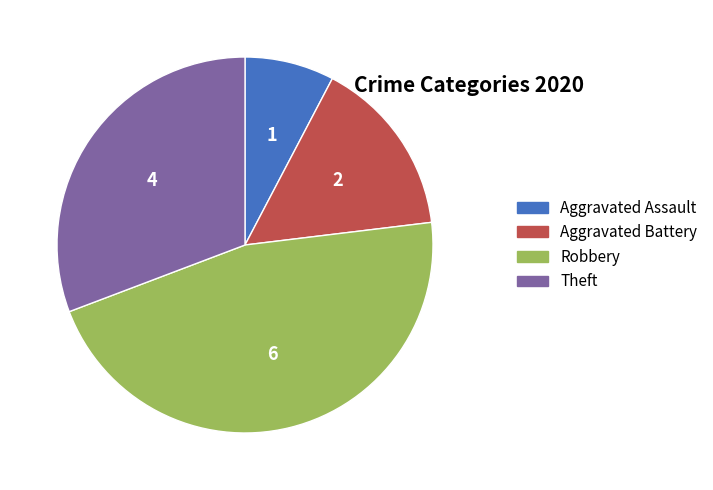

Count the number of slices in the pie.

4